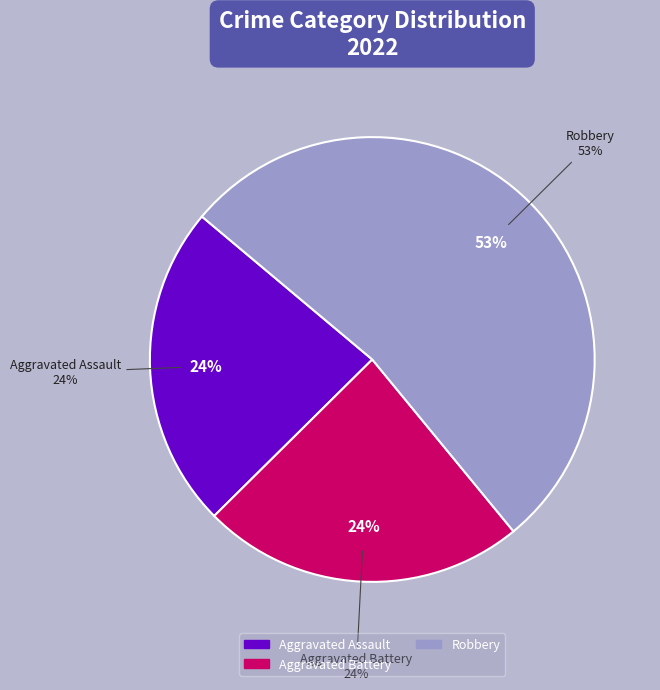

Combined, do Aggravated Battery and Robbery account for over 50%?

Yes